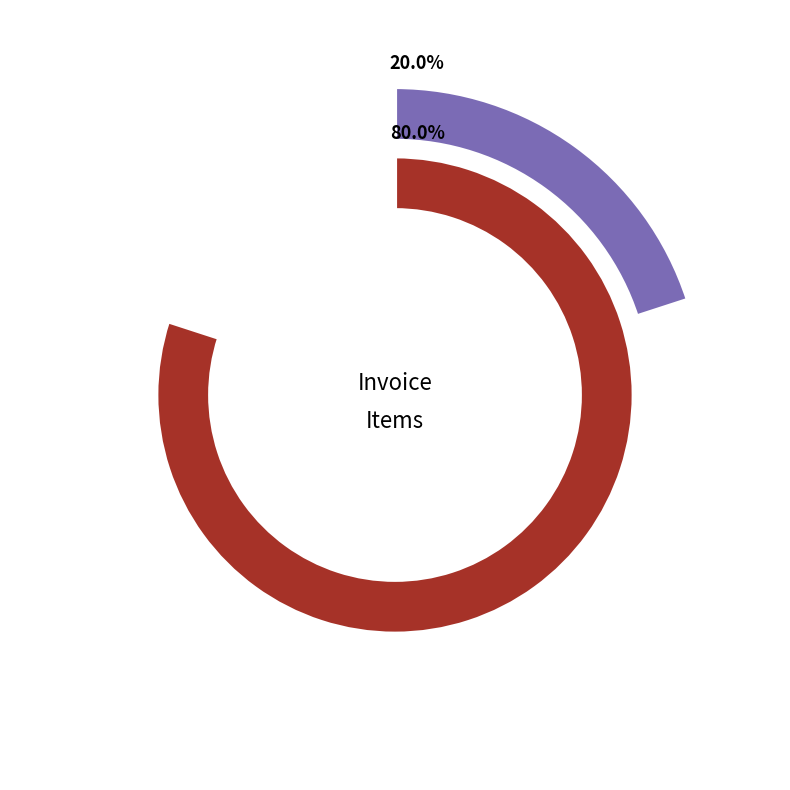

What percentage is NOT represented by 1?

80.0%